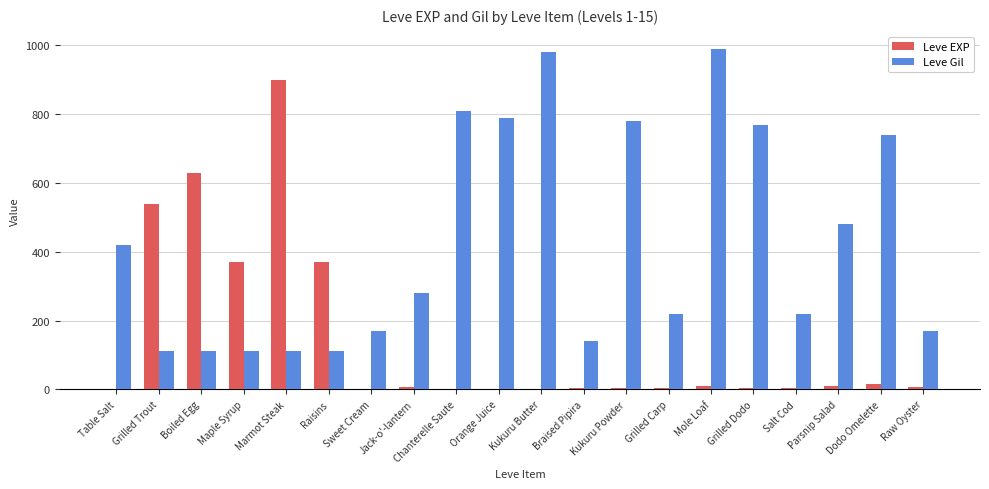

Read the Leve EXP value at Boiled Egg, to the nearest 100.

600